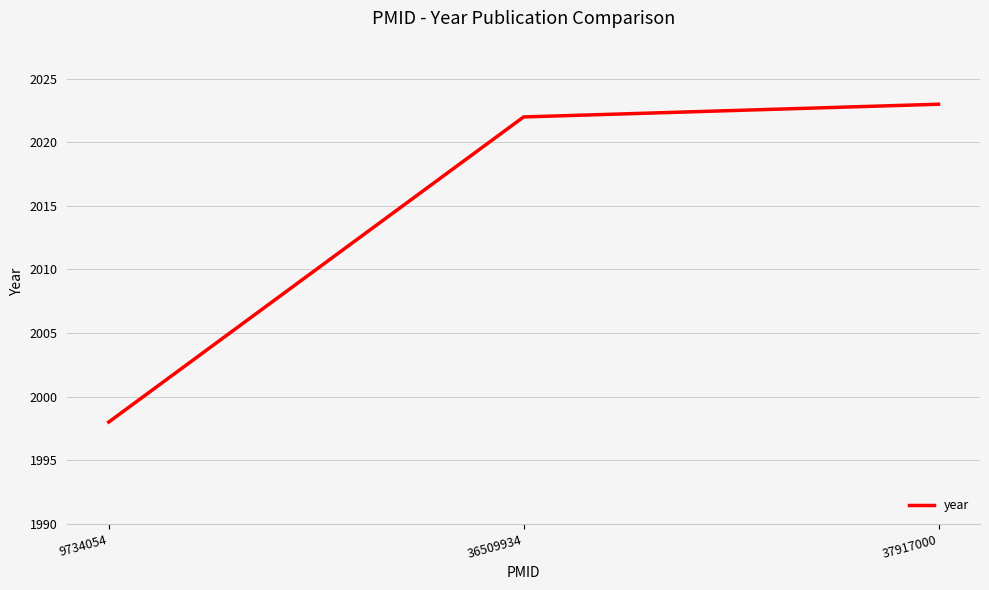

What is the sum of all values?

6043